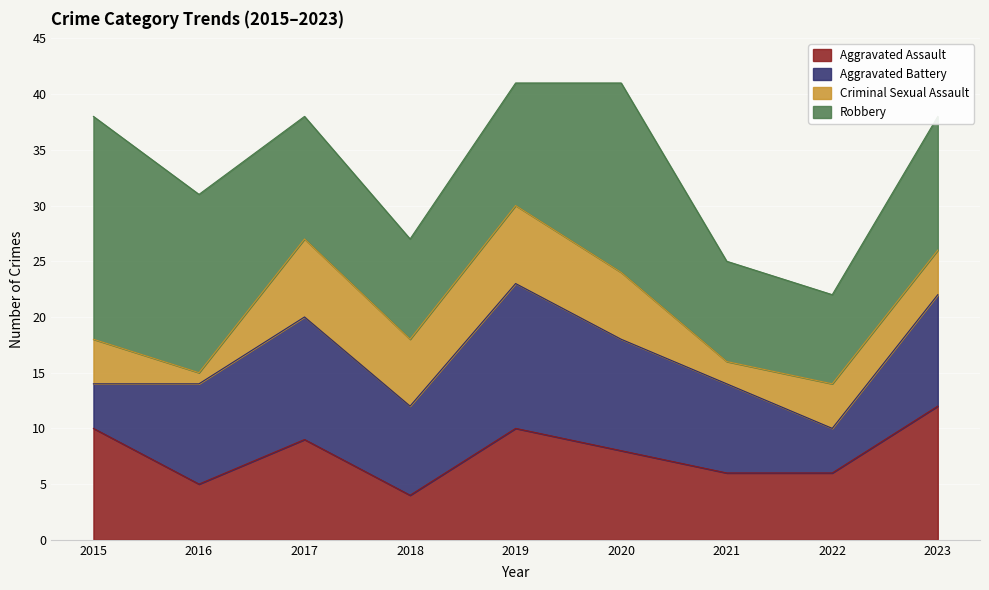

How many Aggravated Assault values are between 6 and 10?

6